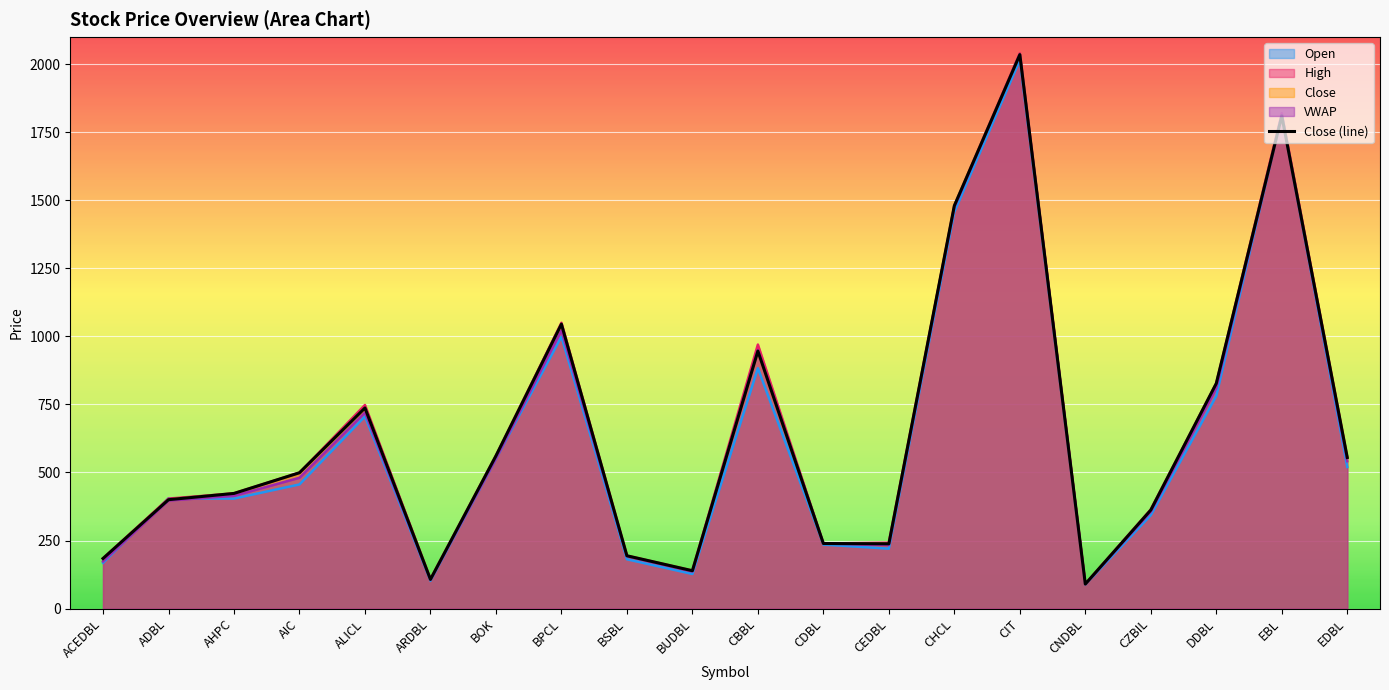

The value at CIT is 622. True or false?

False